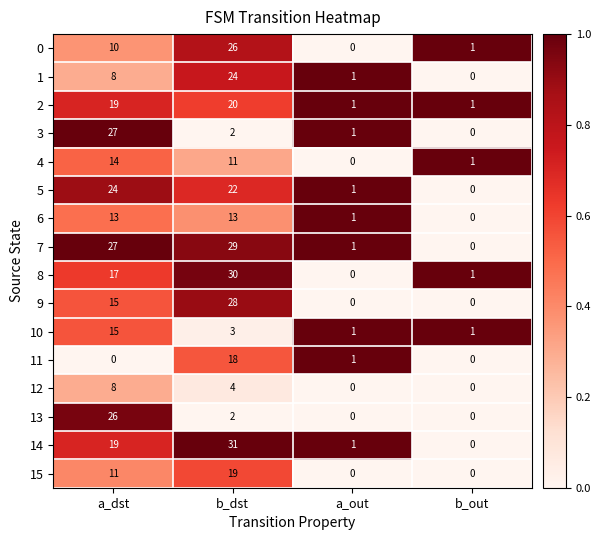

At which label does 3 first exceed 2?

a_dst